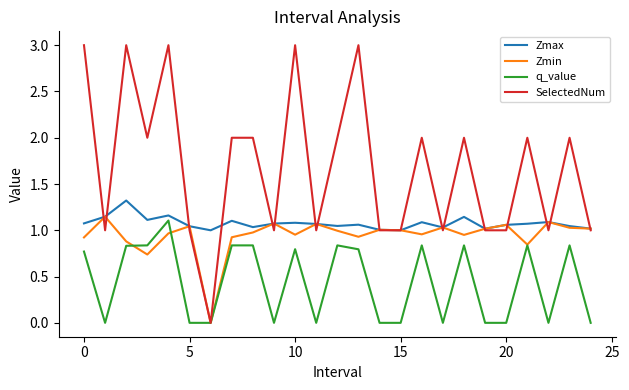

Which series has the largest total across all categories?

SelectedNum